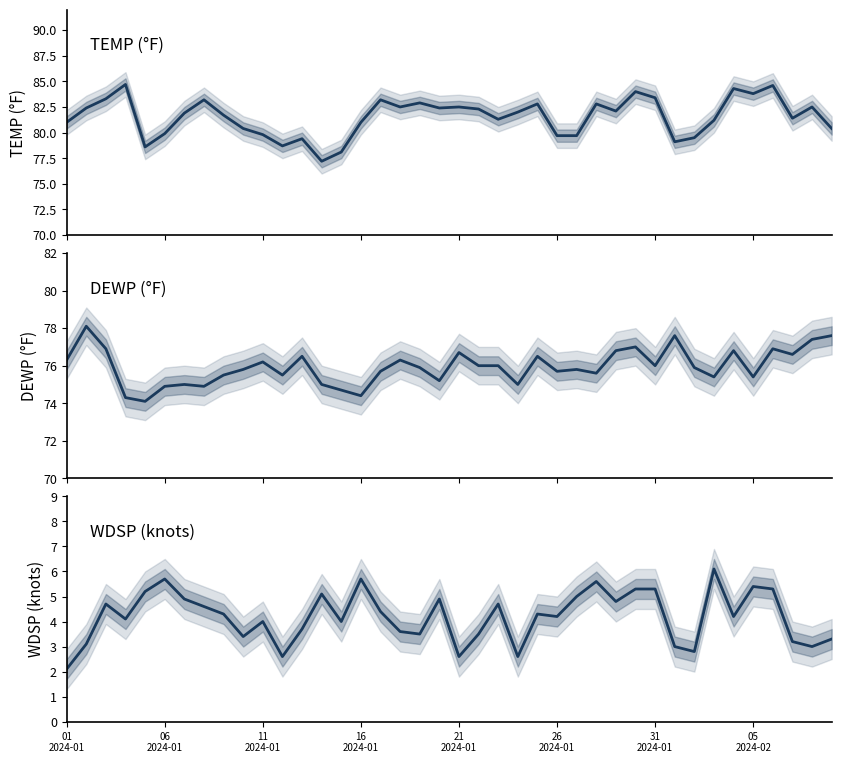

Does the chart have visible grid lines?

No